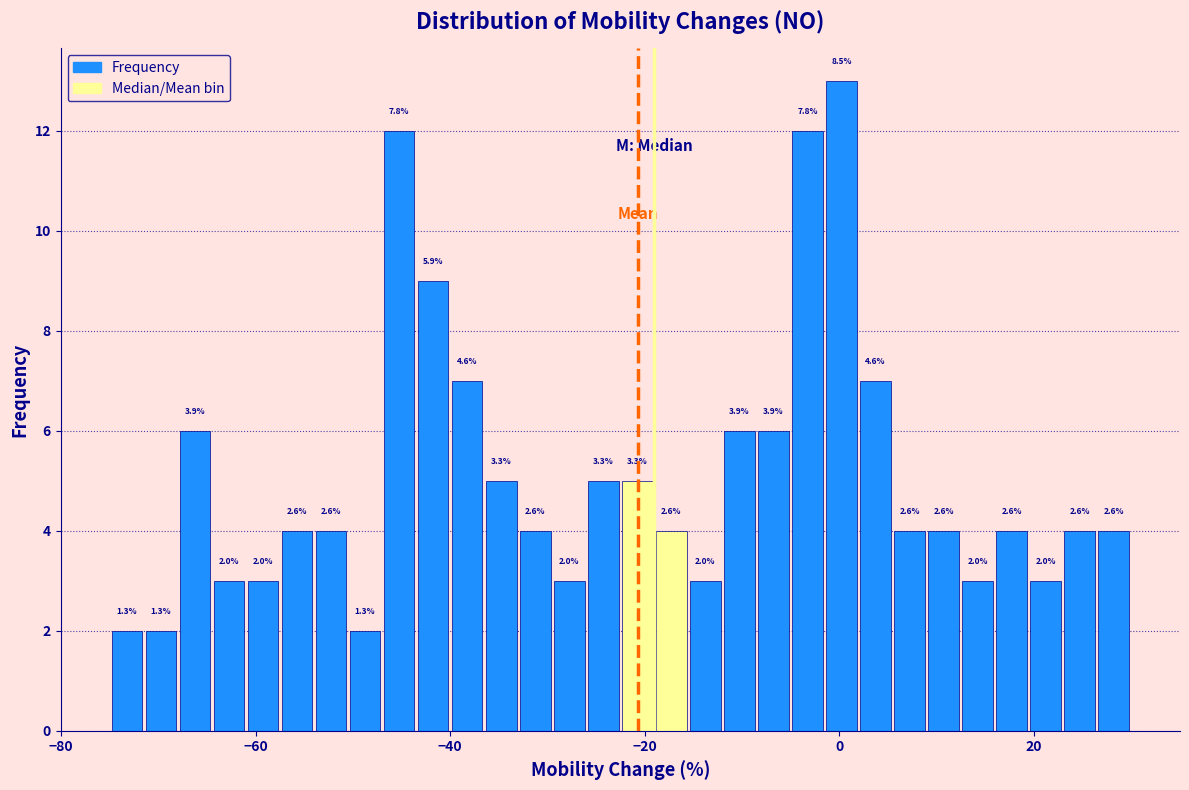

Read against the x-axis, roughly where is the centre of the tallest bar?

0